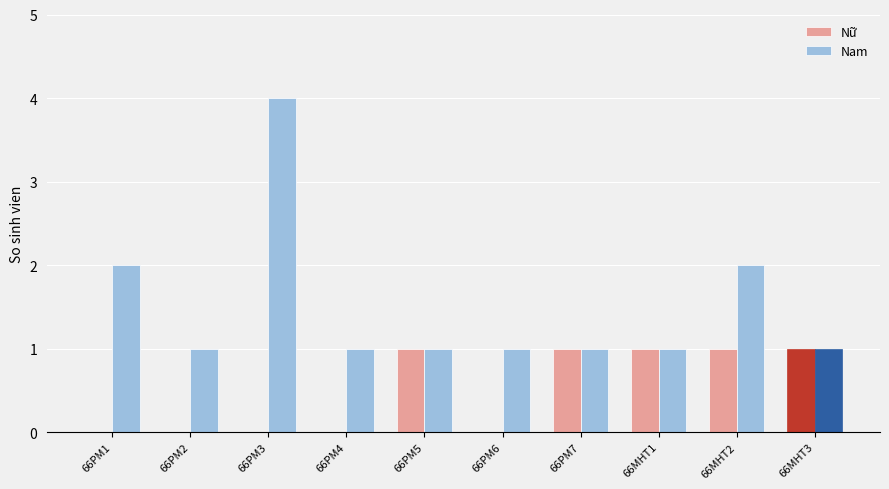

What is the sum of all Nam values?

15